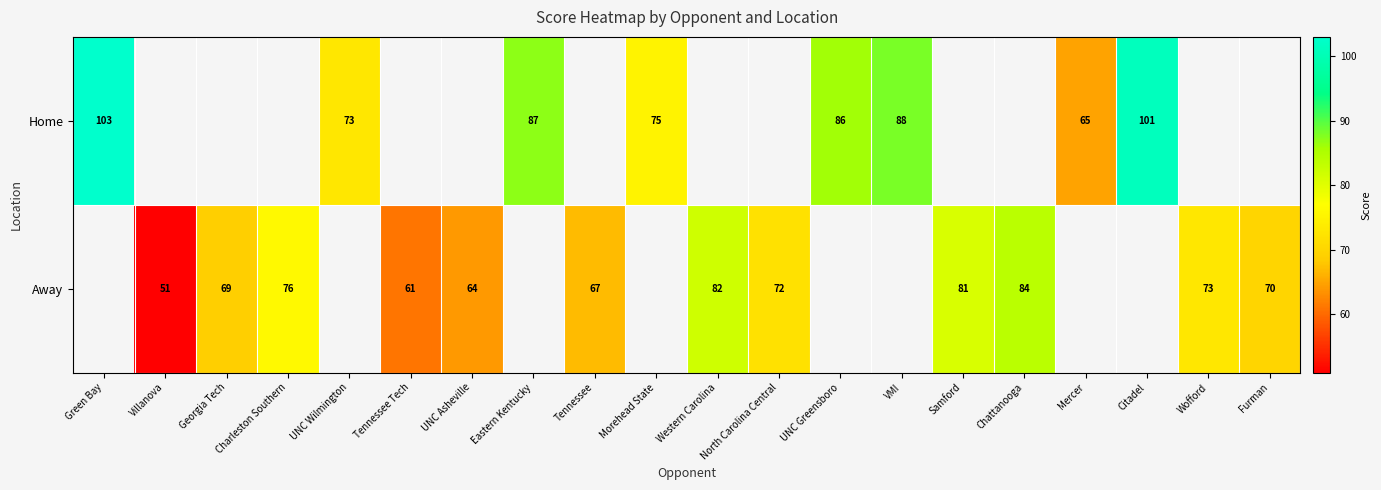

True or false: Home has a value of 88 at VMI.

True